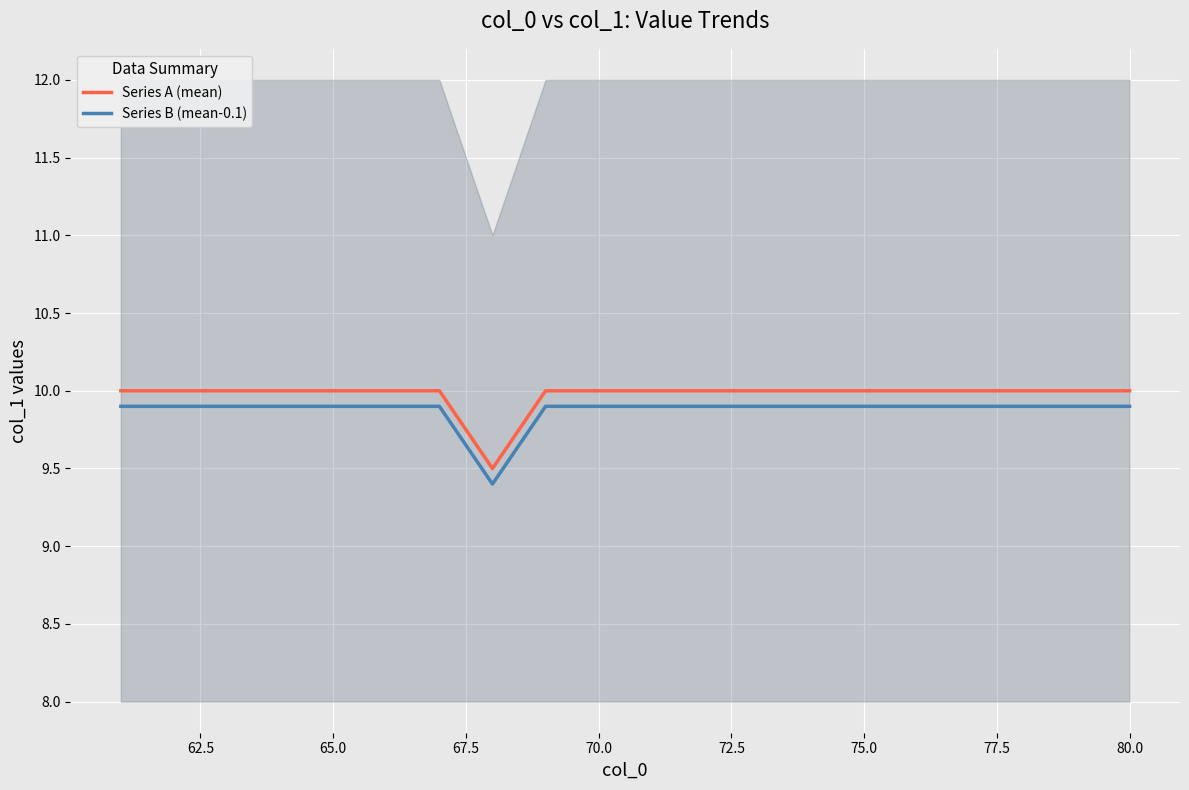

What is the lowest value of the Series B (mean-0.1) series?

9.4